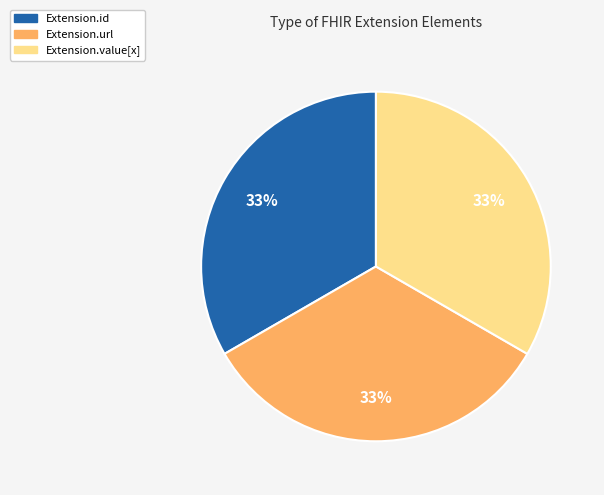

Count the number of slices in the pie.

3